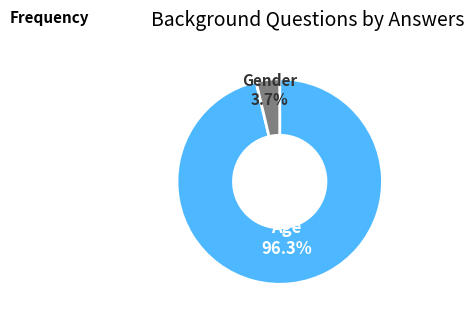

Which category has the biggest portion of the pie?

Age